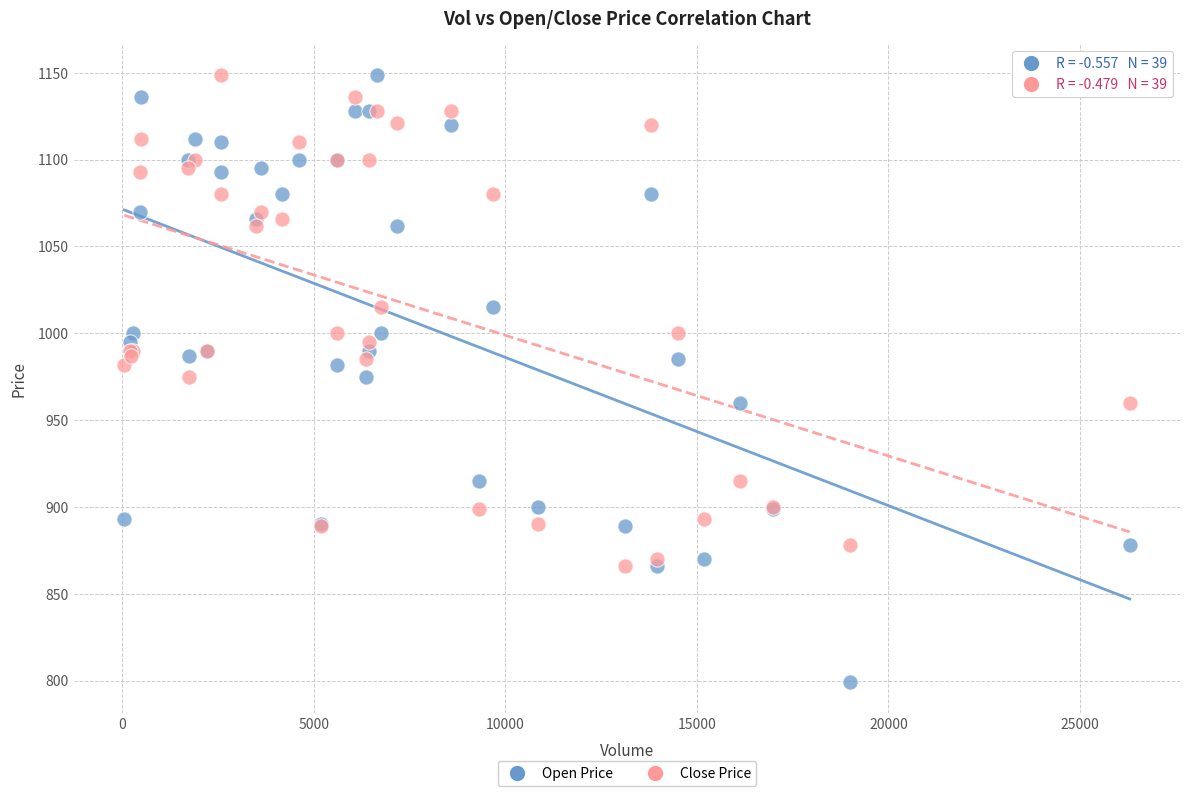

What is the X range (max minus min) for the scatter plot?

26249